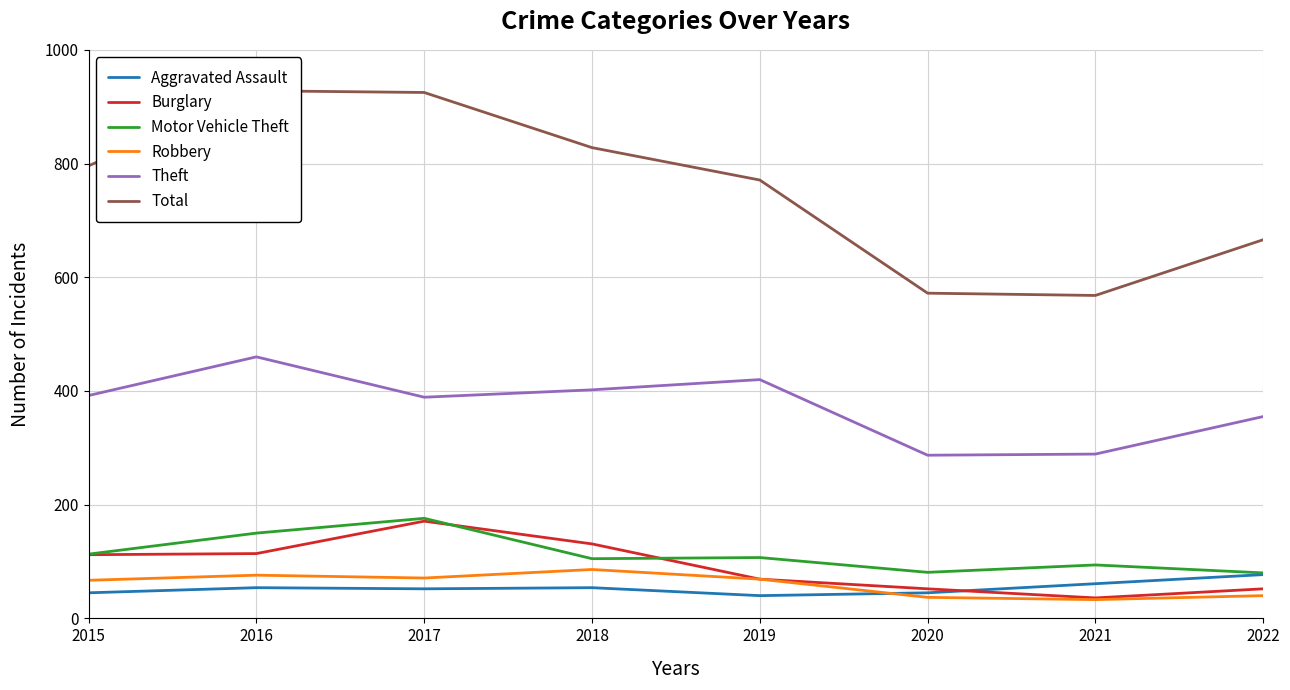

Which label corresponds to the smallest value in the chart?

2021